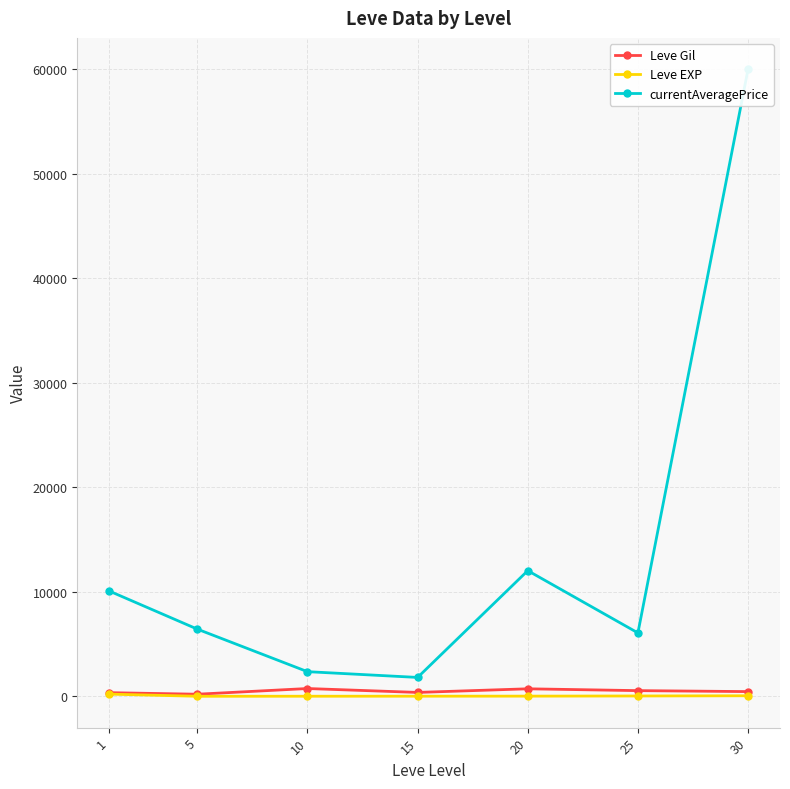

Reading left to right, list all the values displayed in this chart.

Leve Gil: 349.8	201.7	746.7	373.3	720.0	545.0	452.5
Leve EXP: 210.7	4.8	9.5	12.7	18.0	33.7	52.8
currentAveragePrice: 10075.7	6428.7	2359.0	1808.2	12024.5	6068.3	59998.0